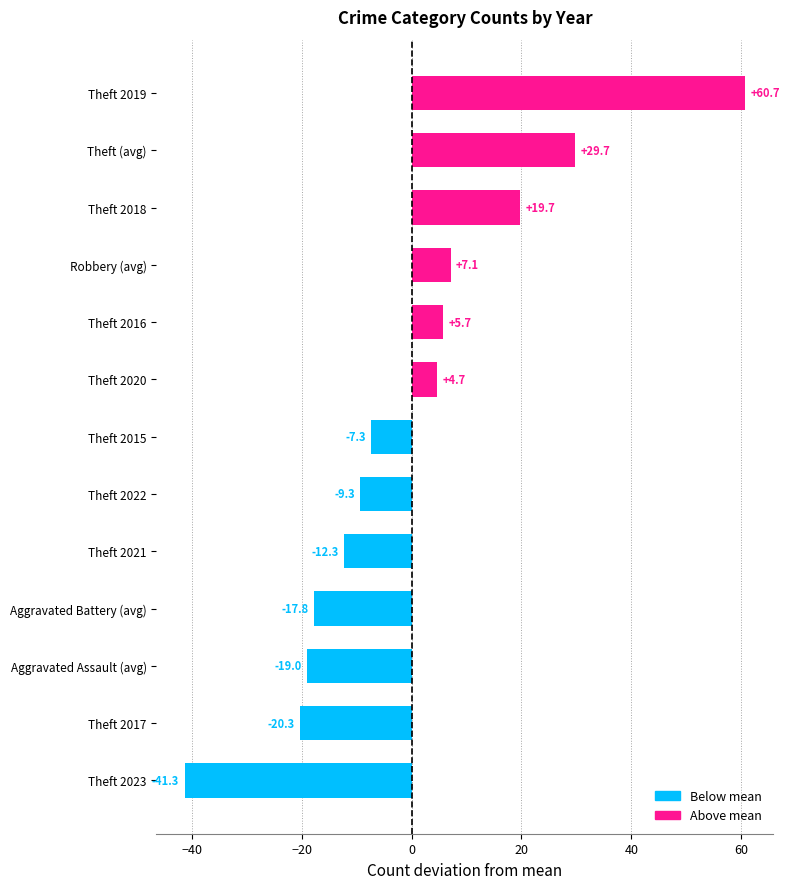

Count the number of categories in the chart.

13